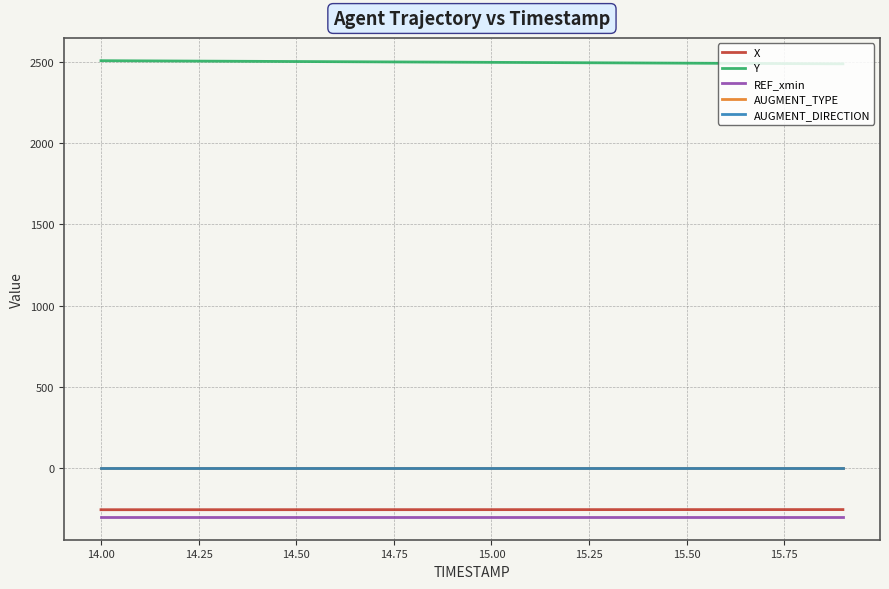

What is the maximum value shown in the chart?

2506.2